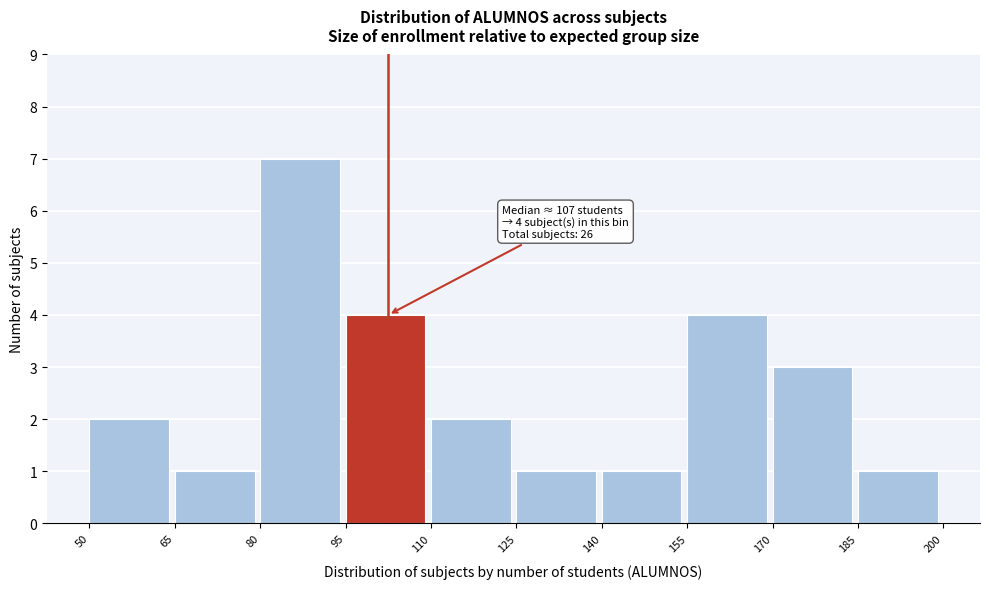

Which range on the x-axis has the tallest bar?

80 to 95